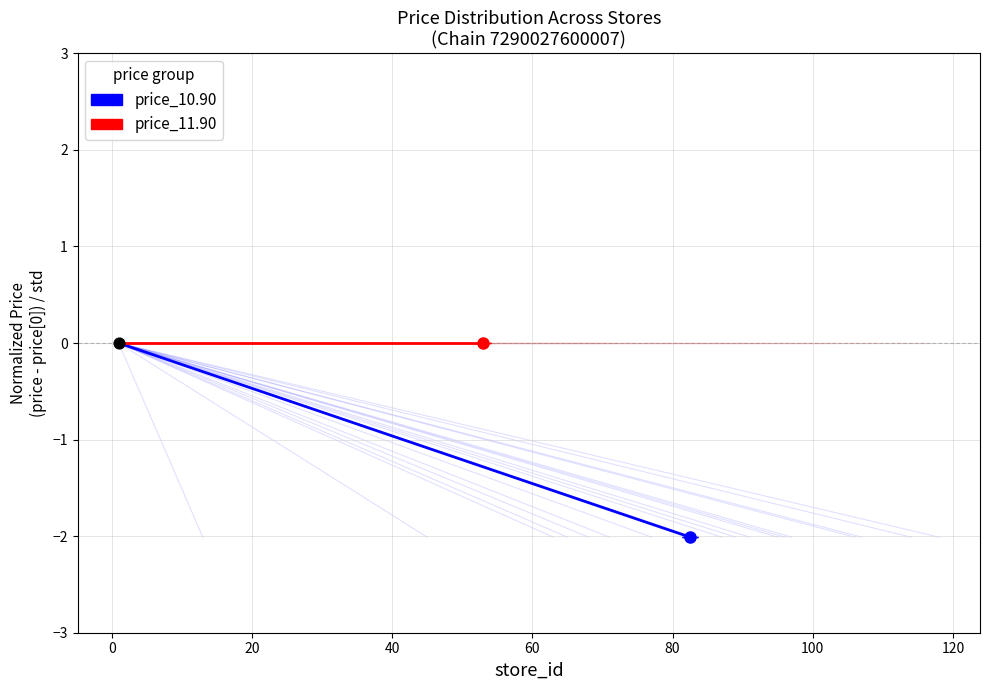

Which series reaches the minimum Y coordinate?

price_10.90